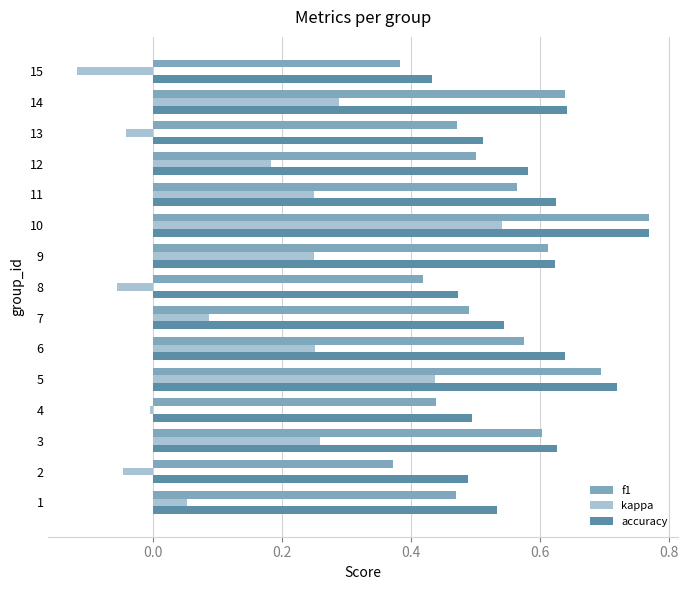

At 12, list the series in order from largest to smallest.

accuracy, f1, kappa